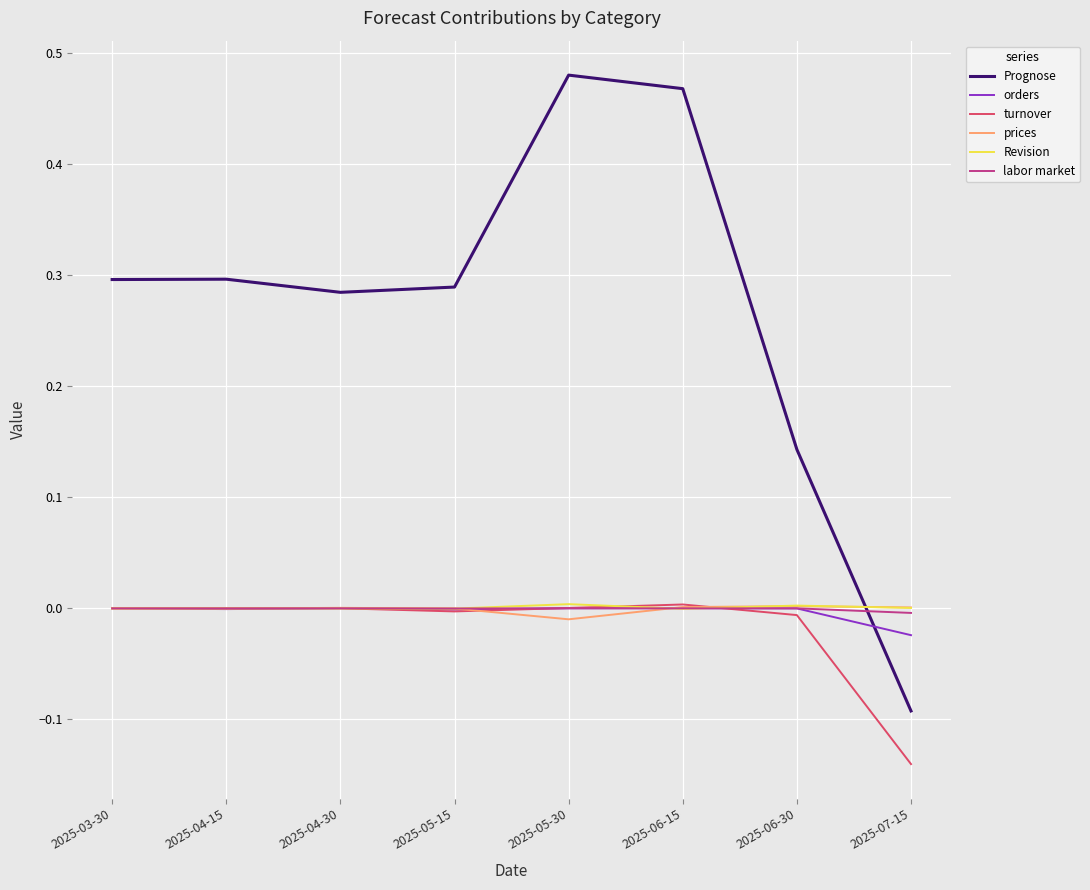

Which series has the widest spread of values?

Prognose